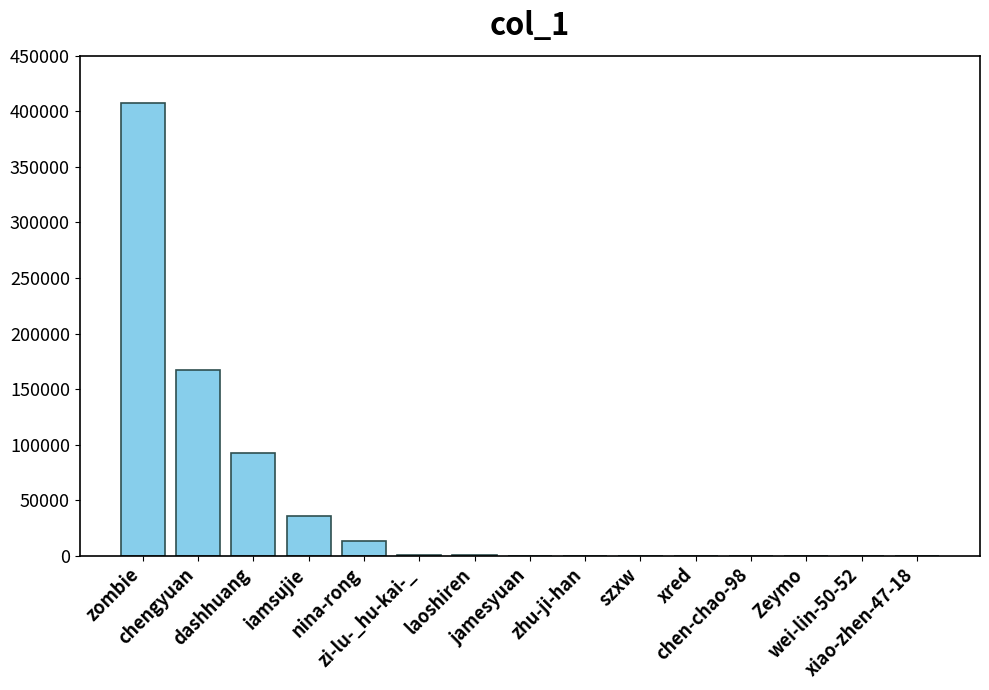

Are the bars horizontal?

No